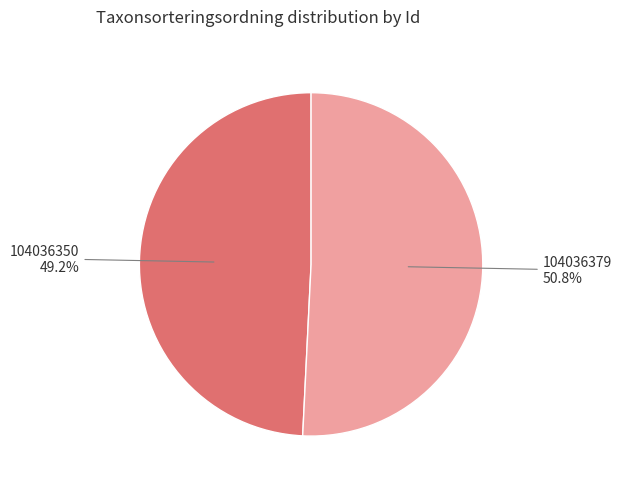

To the nearest percent, what percentage of the pie is 104036350?

49%